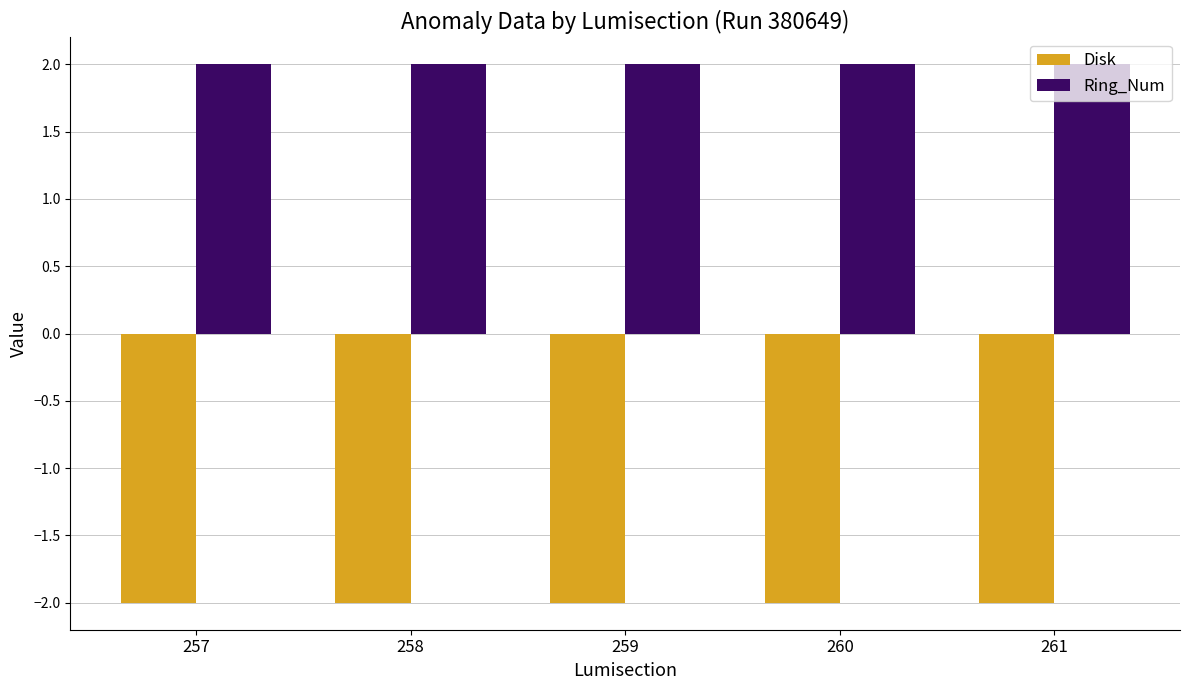

Reading left to right, extract all data points from this chart.

Disk: 257=-2	258=-2	259=-2	260=-2	261=-2
Ring_Num: 257=2	258=2	259=2	260=2	261=2